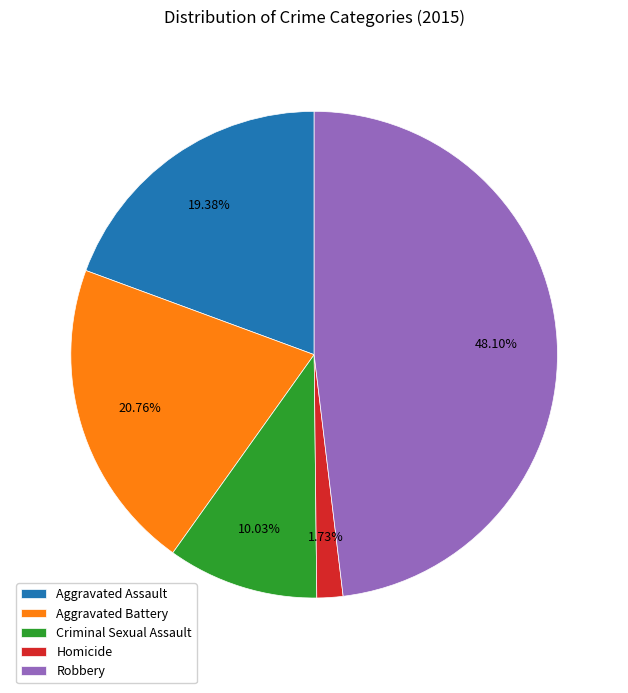

To the nearest percent, what is the difference between the Criminal Sexual Assault and Aggravated Assault slice percentages?

9%